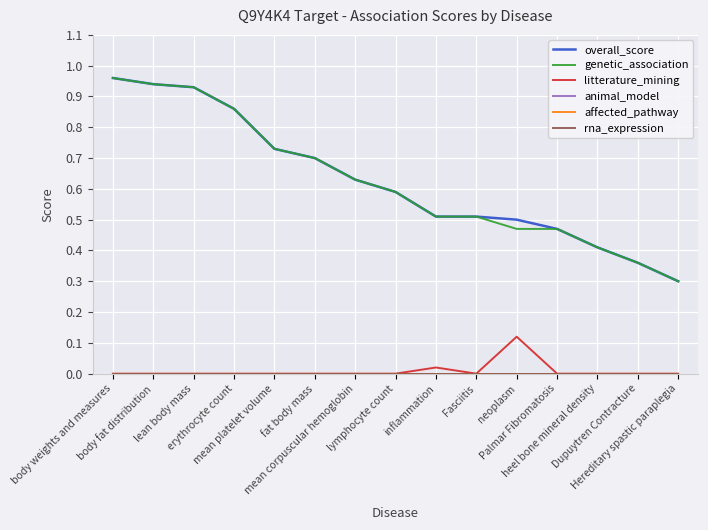

Is this an area chart (filled region under the line)?

No